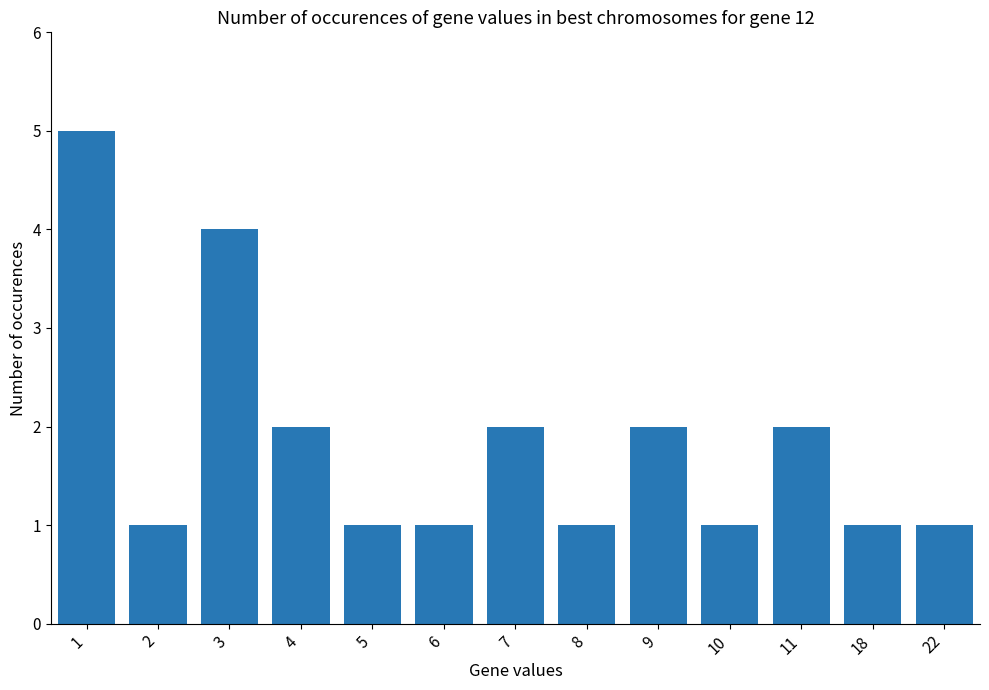

What is the difference between the maximum and minimum values?

4